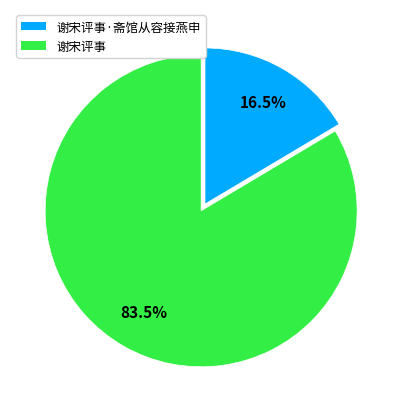

Is there any slice that represents more than half of the pie?

Yes